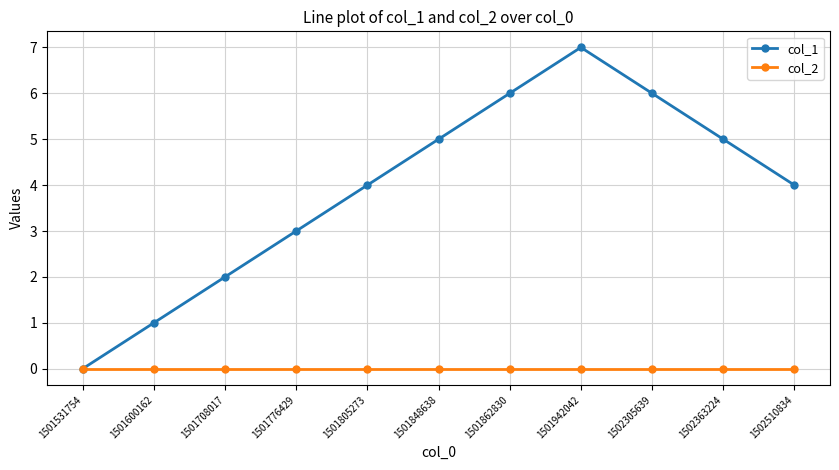

Between 1501805273 and 1501848638, which series saw the biggest shift?

col_1